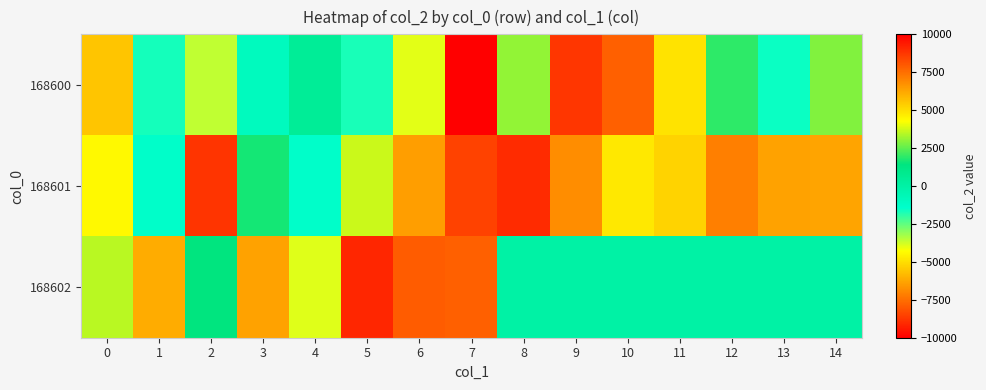

Reading left to right, list all the values displayed in this chart.

168600: 0=-5557.9	1=-1642.2	2=-3584.4	3=-919.5	4=538.5	5=-1686.2	6=-3978.5	7=9997.7	8=3074.5	9=-8762.1	10=7838.1	11=-4891.9	12=1932.4	13=-1554.2	14=2876.9
168601: 0=-4397.3	1=-1332.6	2=8826.0	3=1668.6	4=-1349.1	5=3698.4	6=-6439.2	7=8488.5	8=-9000.0	9=6826.3	10=4765.8	11=-5235.3	12=7126.3	13=-6338.8	14=-6320.6
168602: 0=3502.8	1=-6132.3	2=1417.9	3=-6338.7	4=-3937.6	5=9132.4	6=7895.8	7=-7833.4	8=0.0	9=0.0	10=0.0	11=0.0	12=0.0	13=0.0	14=0.0